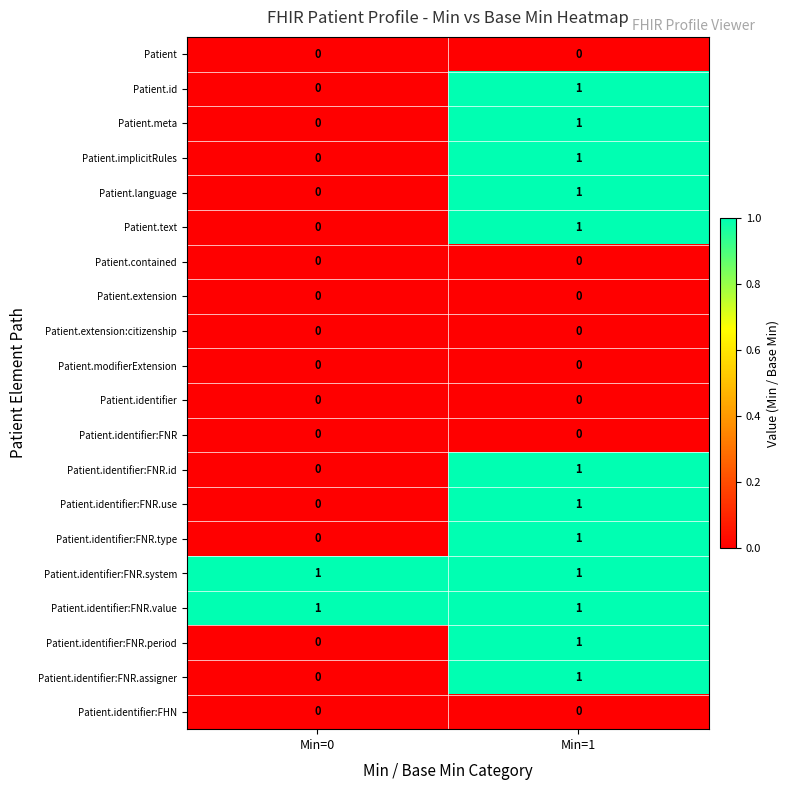

How many series are shown in this chart?

20